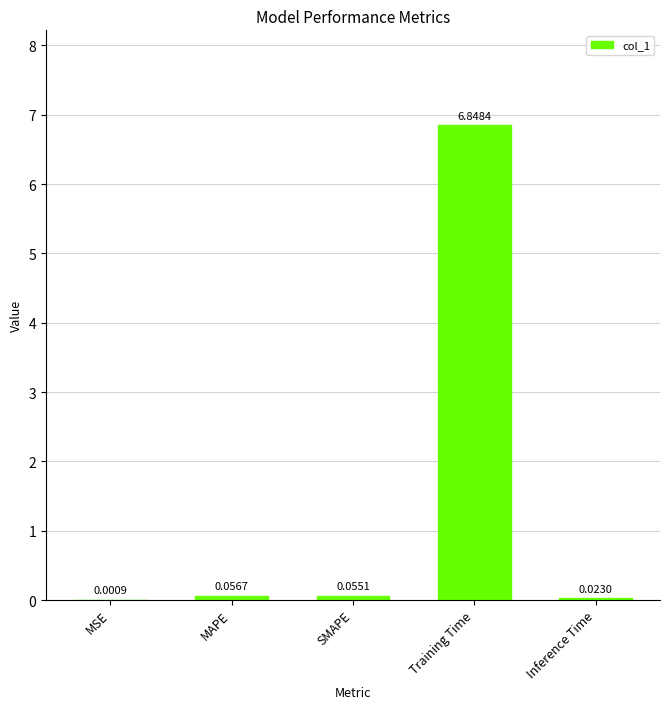

How many categories are shown in the chart?

5